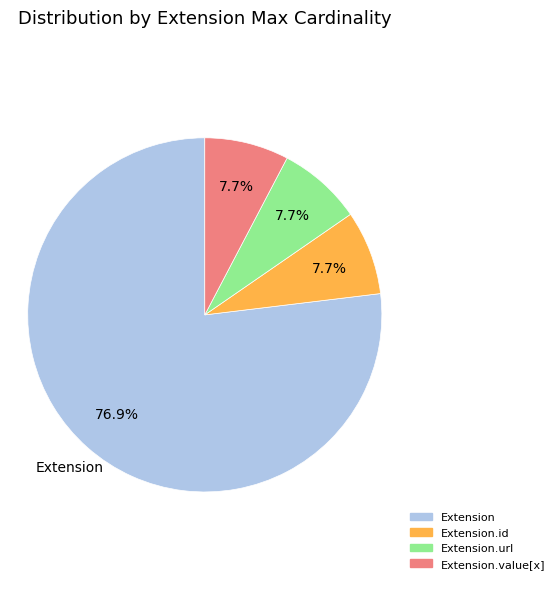

Is there a majority slice in this chart?

Yes